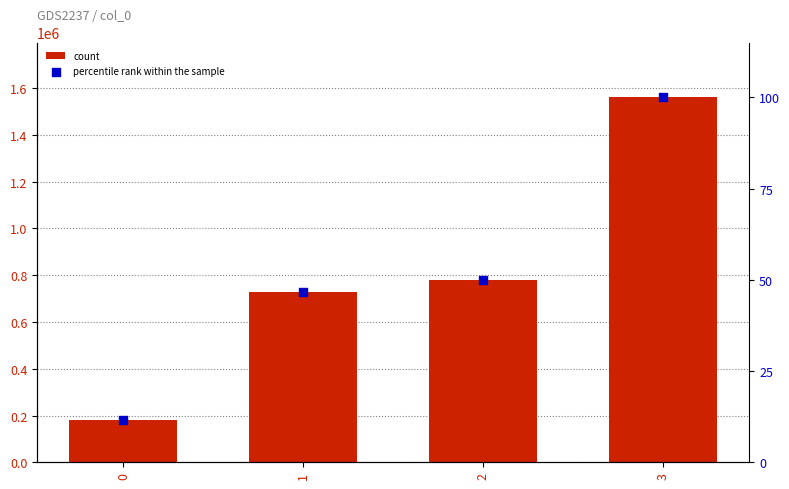

Which series has the largest total across all categories?

count